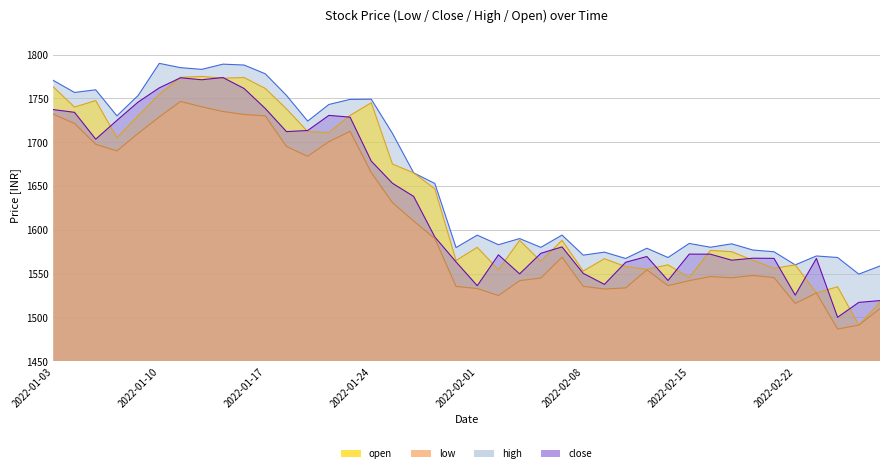

Where does the close series first go above 1580?

2022-01-03